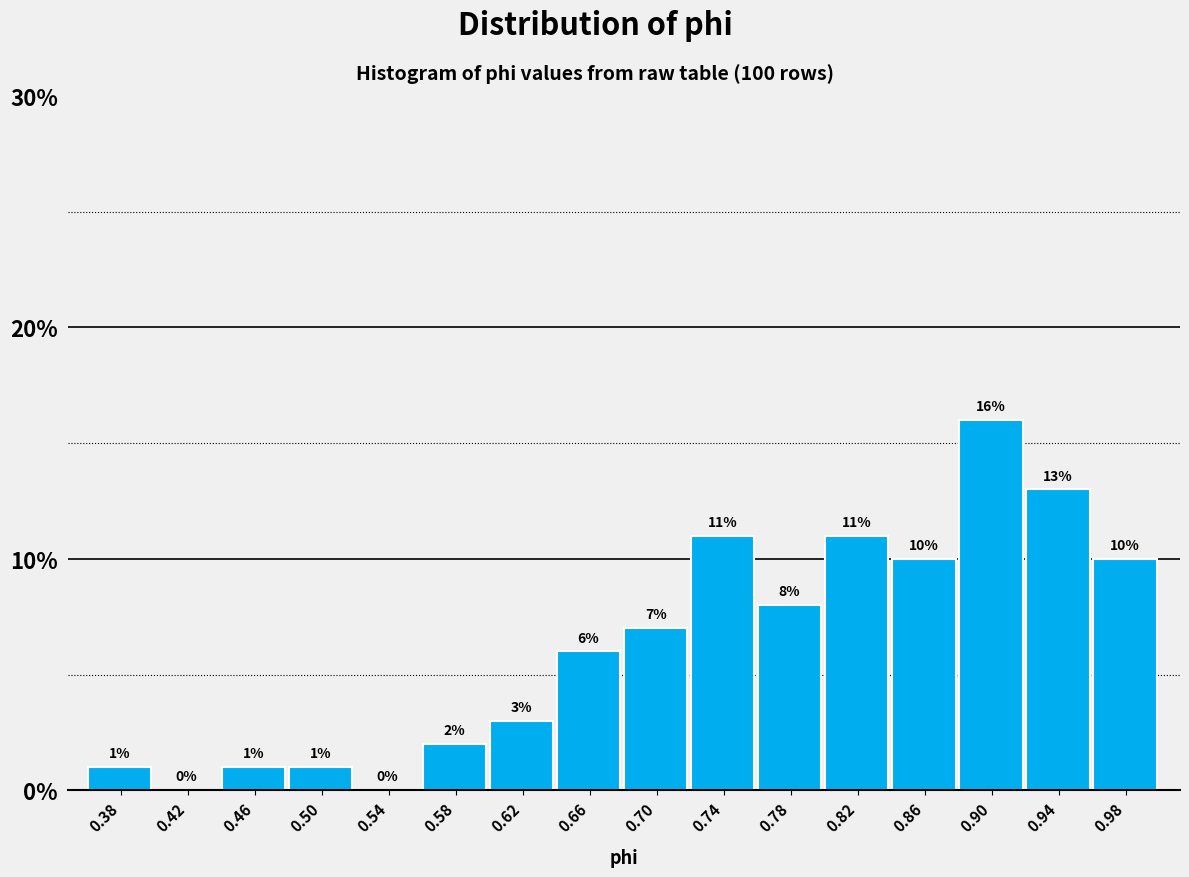

Reading left to right, list every bar in this chart as the range it spans on the x-axis followed by its height. The bar edges are not printed on the chart, so give them approximately, as read against the axis.

0.36 to 0.40: 1
0.40 to 0.44: 0
0.44 to 0.48: 1
0.48 to 0.52: 1
0.52 to 0.56: 0
0.56 to 0.60: 2
0.60 to 0.64: 3
0.64 to 0.68: 6
0.68 to 0.72: 7
0.72 to 0.76: 11
0.76 to 0.80: 8
0.80 to 0.84: 11
0.84 to 0.88: 10
0.88 to 0.92: 16
0.92 to 0.96: 13
0.96 to 1.00: 10